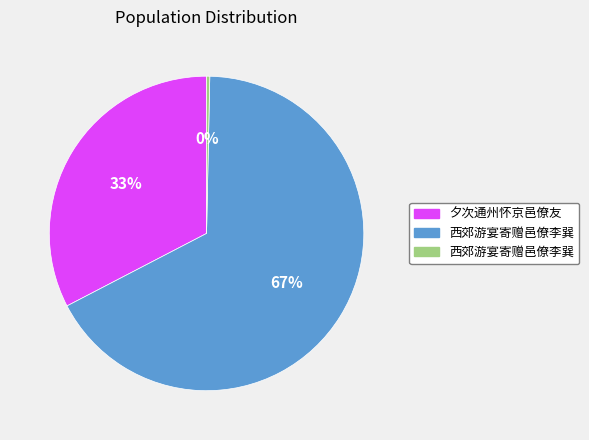

To the nearest percent, what is the average slice percentage?

33%